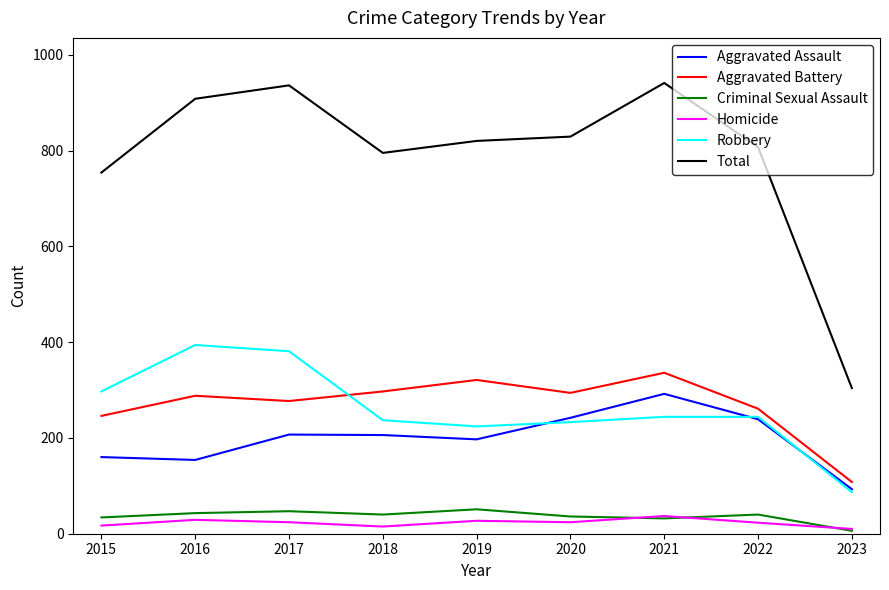

At how many categories does at least one series exceed 281?

9